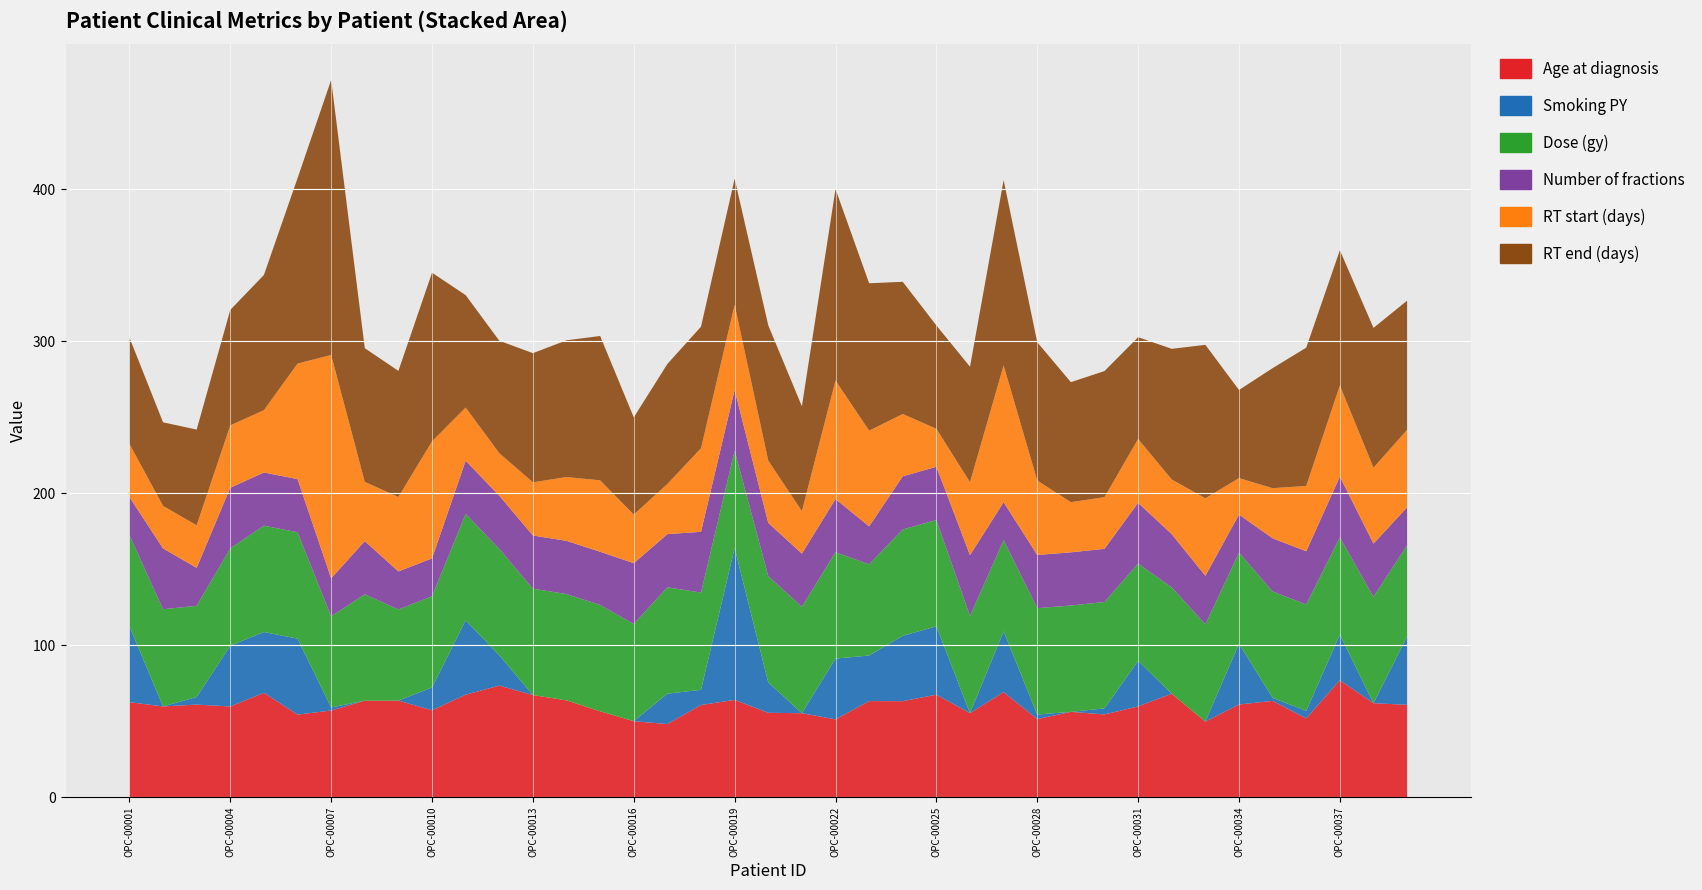

Reading left to right, extract all data points from this chart.

Age at diagnosis: OPC-00001=62.6	OPC-00002=59.8	OPC-00003=61.0	OPC-00004=59.7	OPC-00005=68.7	OPC-00006=54.4	OPC-00007=57.1	OPC-00008=63.5	OPC-00009=63.6	OPC-00010=57.2	OPC-00011=67.5	OPC-00012=73.5	OPC-00013=67.2	OPC-00014=63.7	OPC-00015=56.6	OPC-00016=50.0	OPC-00017=48.2	OPC-00018=60.7	OPC-00019=64.1	OPC-00020=55.6	OPC-00021=55.3	OPC-00022=51.2	OPC-00023=63.3	OPC-00024=63.2	OPC-00025=67.5	OPC-00026=55.3	OPC-00027=69.2	OPC-00028=51.4	OPC-00029=56.2	OPC-00030=54.5	OPC-00031=59.8	OPC-00032=68.1	OPC-00033=49.7	OPC-00034=61.0	OPC-00035=63.4	OPC-00036=51.9	OPC-00037=77.0	OPC-00038=61.9	OPC-00039=60.8
Smoking PY: OPC-00001=50.0	OPC-00002=0.0	OPC-00003=5.0	OPC-00004=40.0	OPC-00005=40.0	OPC-00006=50.0	OPC-00007=2.0	OPC-00008=0.0	OPC-00009=0.0	OPC-00010=15.0	OPC-00011=49.0	OPC-00012=20.0	OPC-00013=0.0	OPC-00014=0.0	OPC-00015=0.0	OPC-00016=0.0	OPC-00017=20.0	OPC-00018=10.0	OPC-00019=100.0	OPC-00020=20.0	OPC-00021=0.0	OPC-00022=40.0	OPC-00023=30.0	OPC-00024=43.0	OPC-00025=45.0	OPC-00026=0.0	OPC-00027=40.0	OPC-00028=3.0	OPC-00029=0.0	OPC-00030=4.0	OPC-00031=30.0	OPC-00032=0.0	OPC-00033=0.0	OPC-00034=40.0	OPC-00035=2.0	OPC-00036=5.0	OPC-00037=30.0	OPC-00038=0.0	OPC-00039=45.0
Dose (gy): OPC-00001=60.0	OPC-00002=64.0	OPC-00003=60.0	OPC-00004=64.0	OPC-00005=70.0	OPC-00006=70.0	OPC-00007=60.0	OPC-00008=70.0	OPC-00009=60.0	OPC-00010=60.0	OPC-00011=70.0	OPC-00012=70.0	OPC-00013=70.0	OPC-00014=70.0	OPC-00015=70.0	OPC-00016=64.0	OPC-00017=70.0	OPC-00018=64.0	OPC-00019=64.0	OPC-00020=70.0	OPC-00021=70.0	OPC-00022=70.0	OPC-00023=60.0	OPC-00024=70.0	OPC-00025=70.0	OPC-00026=64.0	OPC-00027=60.0	OPC-00028=70.0	OPC-00029=70.0	OPC-00030=70.0	OPC-00031=64.0	OPC-00032=70.0	OPC-00033=64.0	OPC-00034=60.0	OPC-00035=70.0	OPC-00036=70.0	OPC-00037=64.0	OPC-00038=70.0	OPC-00039=60.0
Number of fractions: OPC-00001=25.0	OPC-00002=40.0	OPC-00003=25.0	OPC-00004=40.0	OPC-00005=35.0	OPC-00006=35.0	OPC-00007=25.0	OPC-00008=35.0	OPC-00009=25.0	OPC-00010=25.0	OPC-00011=35.0	OPC-00012=35.0	OPC-00013=35.0	OPC-00014=35.0	OPC-00015=35.0	OPC-00016=40.0	OPC-00017=35.0	OPC-00018=40.0	OPC-00019=40.0	OPC-00020=35.0	OPC-00021=35.0	OPC-00022=35.0	OPC-00023=25.0	OPC-00024=35.0	OPC-00025=35.0	OPC-00026=40.0	OPC-00027=25.0	OPC-00028=35.0	OPC-00029=35.0	OPC-00030=35.0	OPC-00031=40.0	OPC-00032=35.0	OPC-00033=32.0	OPC-00034=25.0	OPC-00035=35.0	OPC-00036=35.0	OPC-00037=40.0	OPC-00038=35.0	OPC-00039=25.0
RT start (days): OPC-00001=35.0	OPC-00002=28.0	OPC-00003=28.0	OPC-00004=41.0	OPC-00005=41.0	OPC-00006=76.0	OPC-00007=147.0	OPC-00008=39.0	OPC-00009=49.0	OPC-00010=77.0	OPC-00011=35.0	OPC-00012=28.0	OPC-00013=35.0	OPC-00014=42.0	OPC-00015=47.0	OPC-00016=32.0	OPC-00017=33.0	OPC-00018=55.0	OPC-00019=56.0	OPC-00020=41.0	OPC-00021=28.0	OPC-00022=78.0	OPC-00023=63.0	OPC-00024=41.0	OPC-00025=25.0	OPC-00026=48.0	OPC-00027=90.0	OPC-00028=49.0	OPC-00029=33.0	OPC-00030=34.0	OPC-00031=42.0	OPC-00032=36.0	OPC-00033=51.0	OPC-00034=24.0	OPC-00035=33.0	OPC-00036=43.0	OPC-00037=60.0	OPC-00038=50.0	OPC-00039=51.0
RT end (days): OPC-00001=70.0	OPC-00002=55.0	OPC-00003=63.0	OPC-00004=76.0	OPC-00005=89.0	OPC-00006=122.0	OPC-00007=181.0	OPC-00008=88.0	OPC-00009=83.0	OPC-00010=111.0	OPC-00011=74.0	OPC-00012=74.0	OPC-00013=85.0	OPC-00014=90.0	OPC-00015=95.0	OPC-00016=64.0	OPC-00017=79.0	OPC-00018=80.0	OPC-00019=83.0	OPC-00020=89.0	OPC-00021=69.0	OPC-00022=126.0	OPC-00023=97.0	OPC-00024=87.0	OPC-00025=68.0	OPC-00026=76.0	OPC-00027=122.0	OPC-00028=91.0	OPC-00029=79.0	OPC-00030=83.0	OPC-00031=67.0	OPC-00032=86.0	OPC-00033=101.0	OPC-00034=58.0	OPC-00035=79.0	OPC-00036=91.0	OPC-00037=89.0	OPC-00038=92.0	OPC-00039=85.0